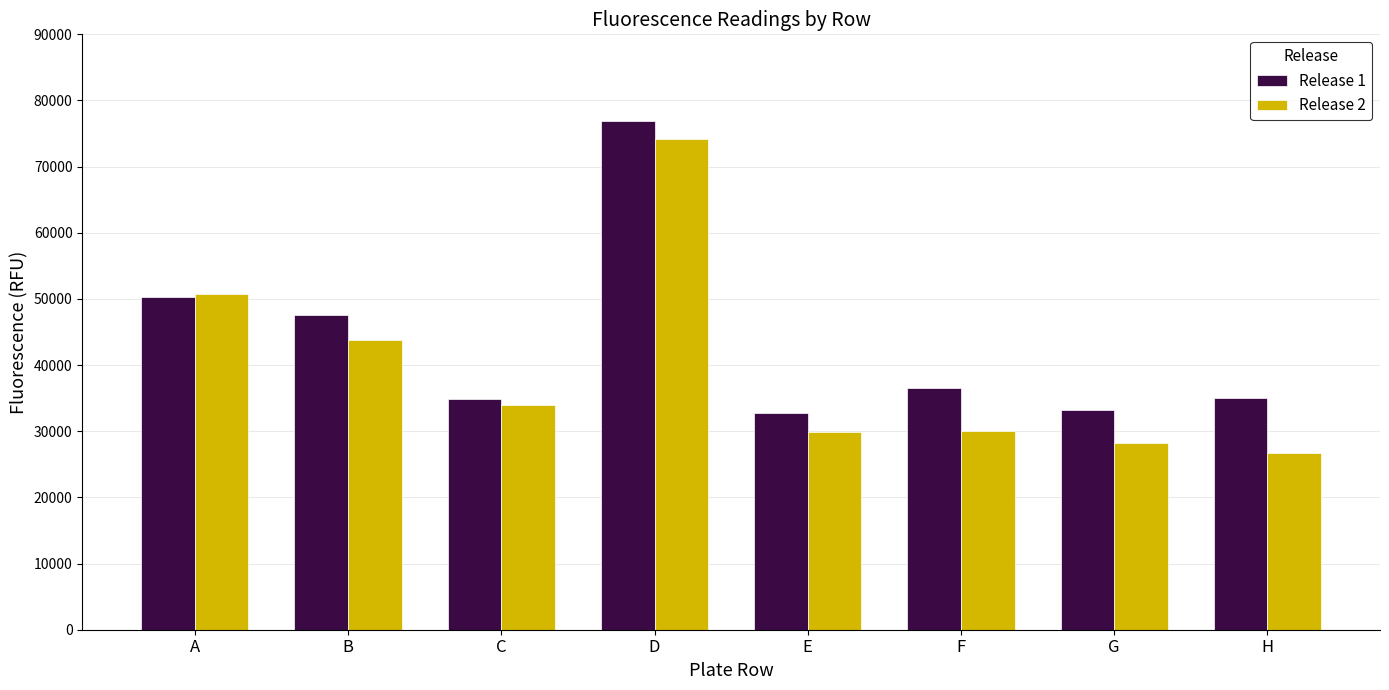

What is the difference between the highest and lowest values at B?

3838